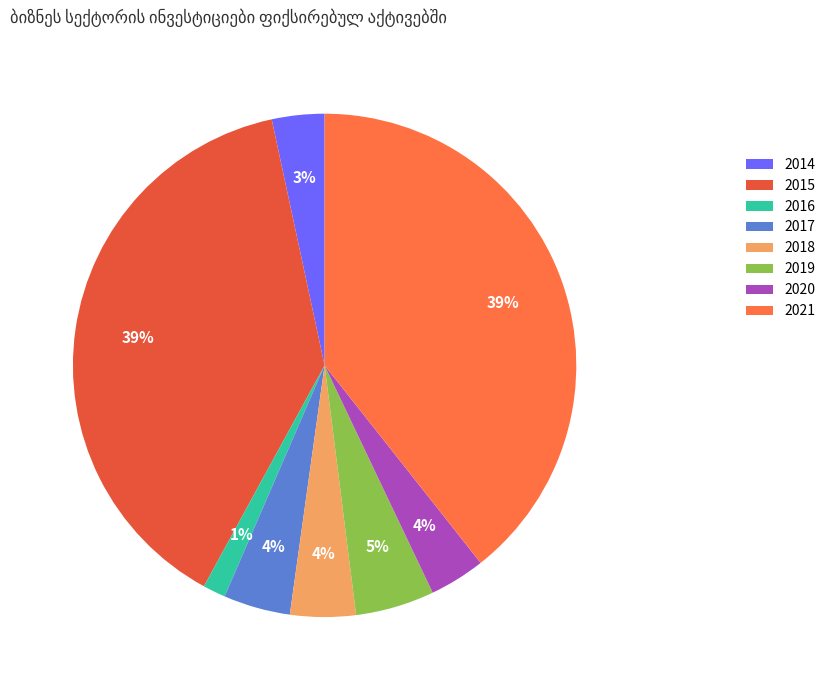

To the nearest percent, what is the difference between the 2019 and 2016 slice percentages?

4%